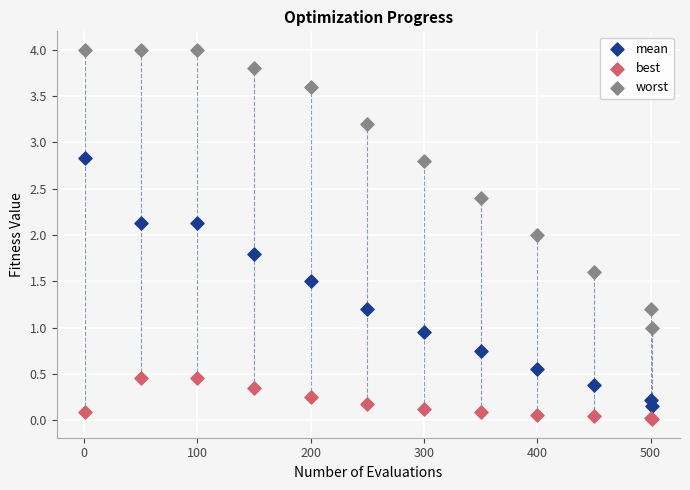

Which series contains the highest Y value?

worst